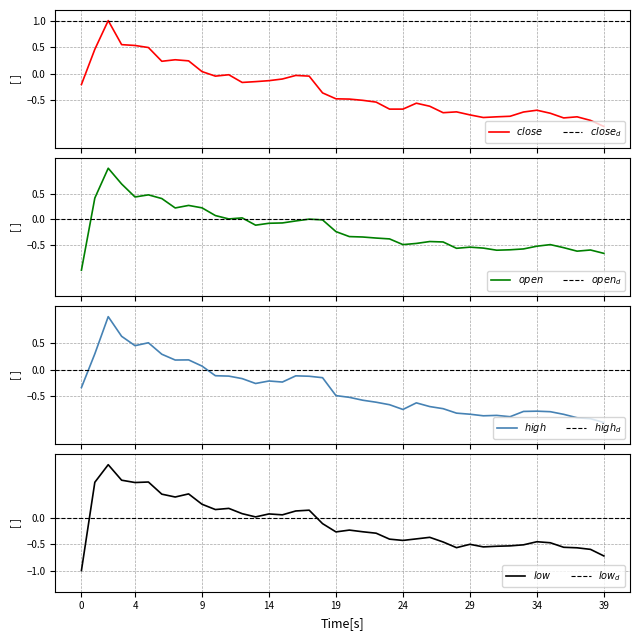

At how many categories does at least one series exceed 0?

17